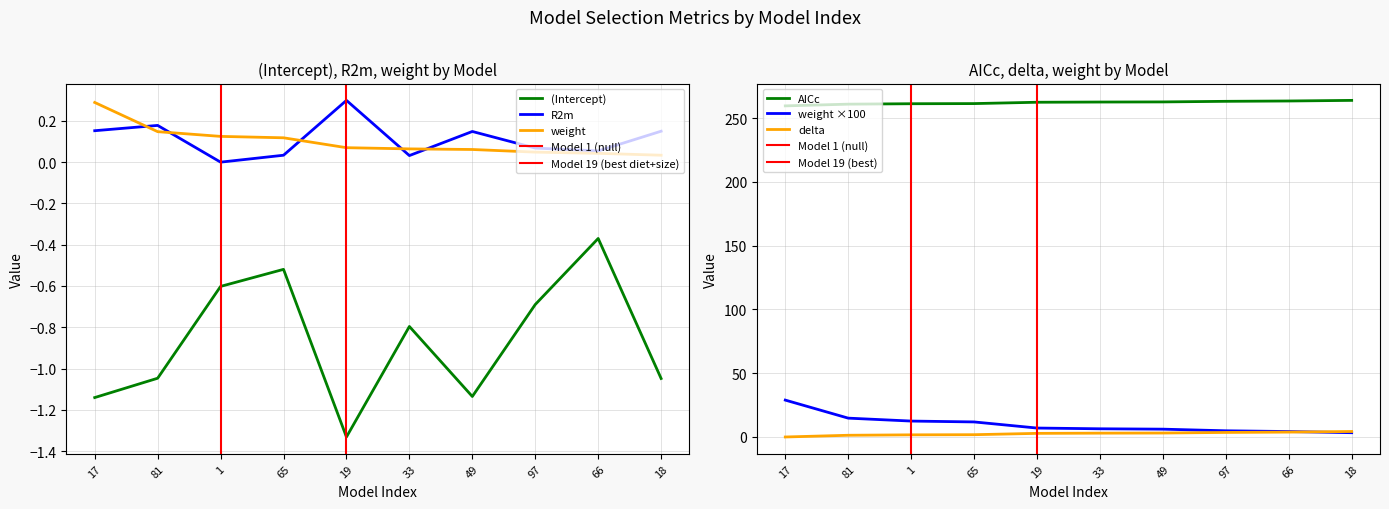

What is the average value of the delta series?

2.5